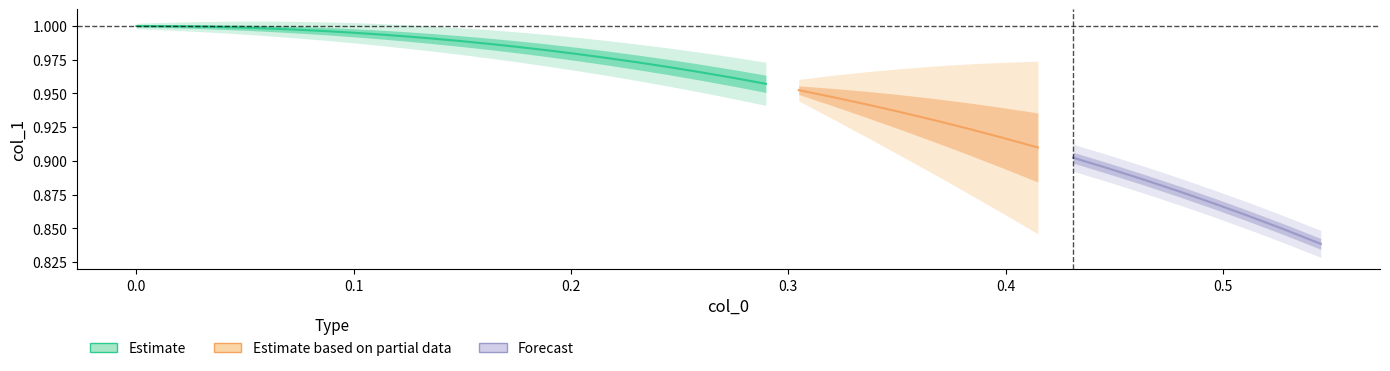

True or false: col_1 and col_0 cross at least once.

False